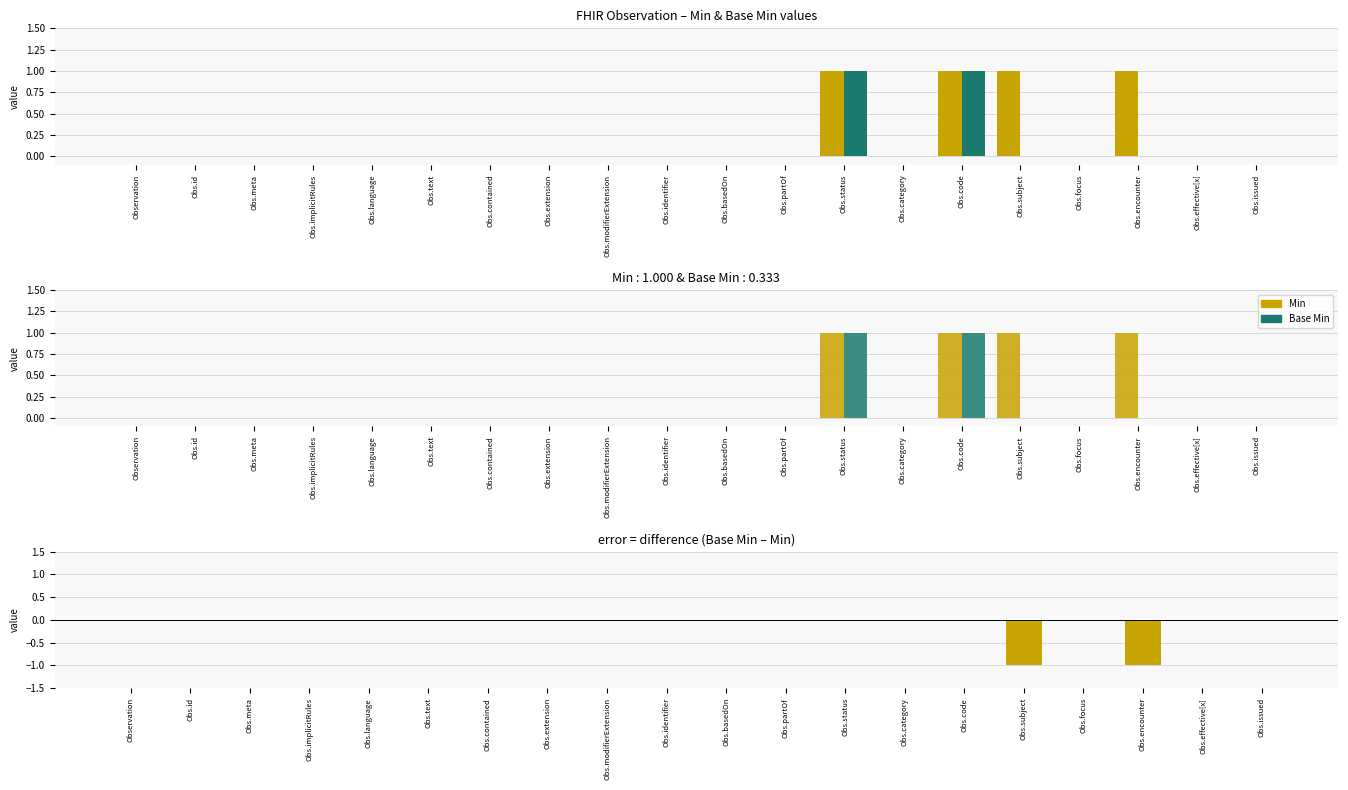

What position from the right is Obs.id?

19